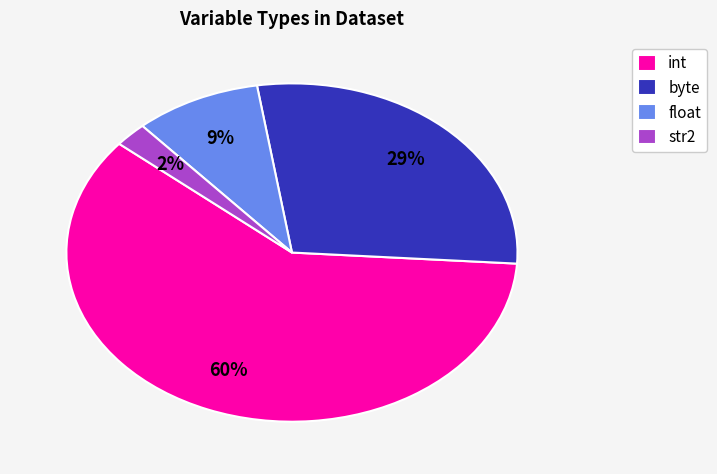

To the nearest percent, what percentage of the pie is float?

9%